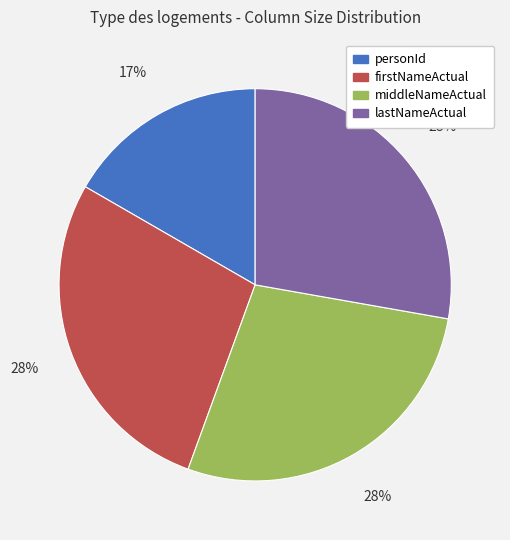

To the nearest percent, what is the average slice percentage?

25%